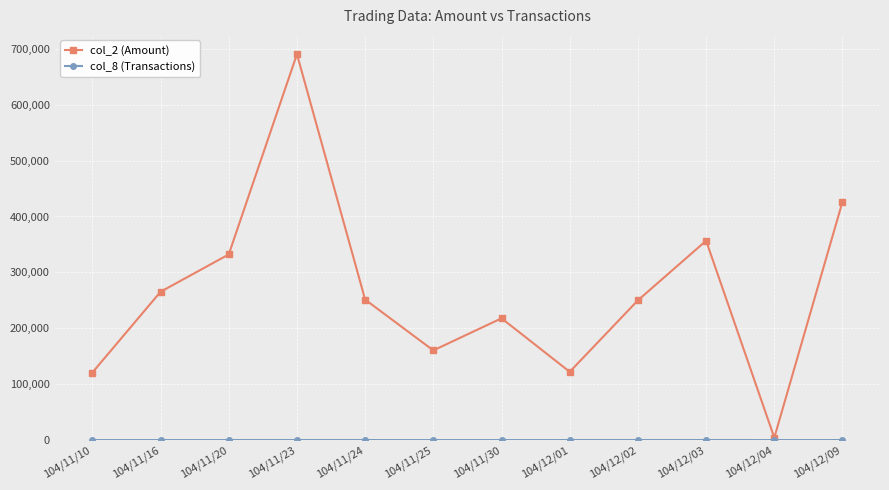

What is the label of the 11th point from the left?

104/12/04